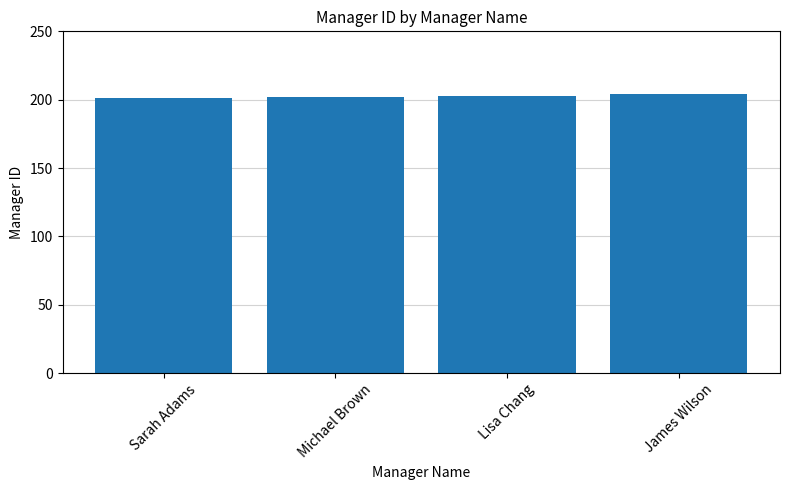

Is it true that the value at Michael Brown is 138?

False